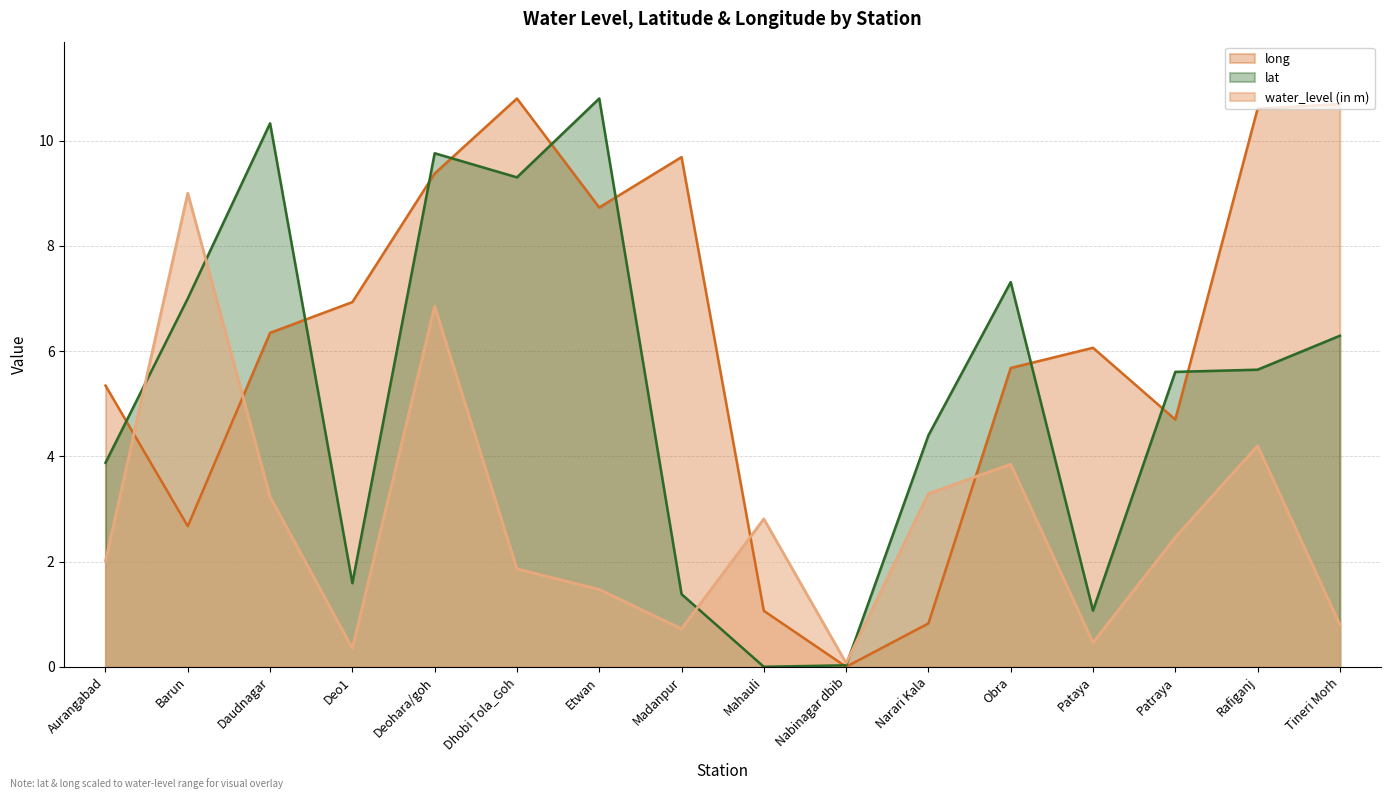

What is the value of the lat point at the 12th from the left?

7.3